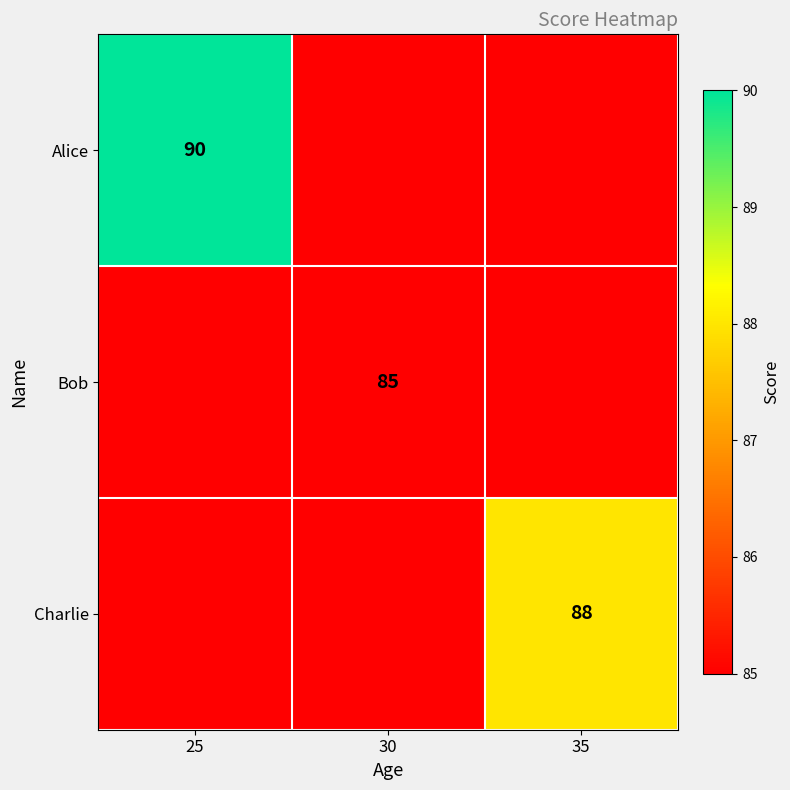

Is the value of Charlie at 35 greater than the value of Alice at 25?

No